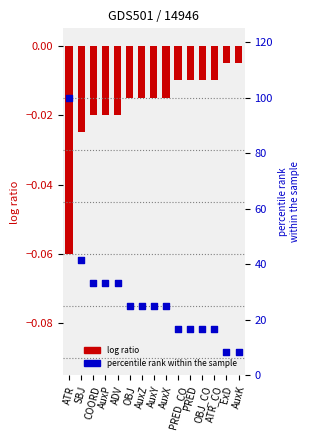

Which series has the largest total across all categories?

percentile rank within the sample